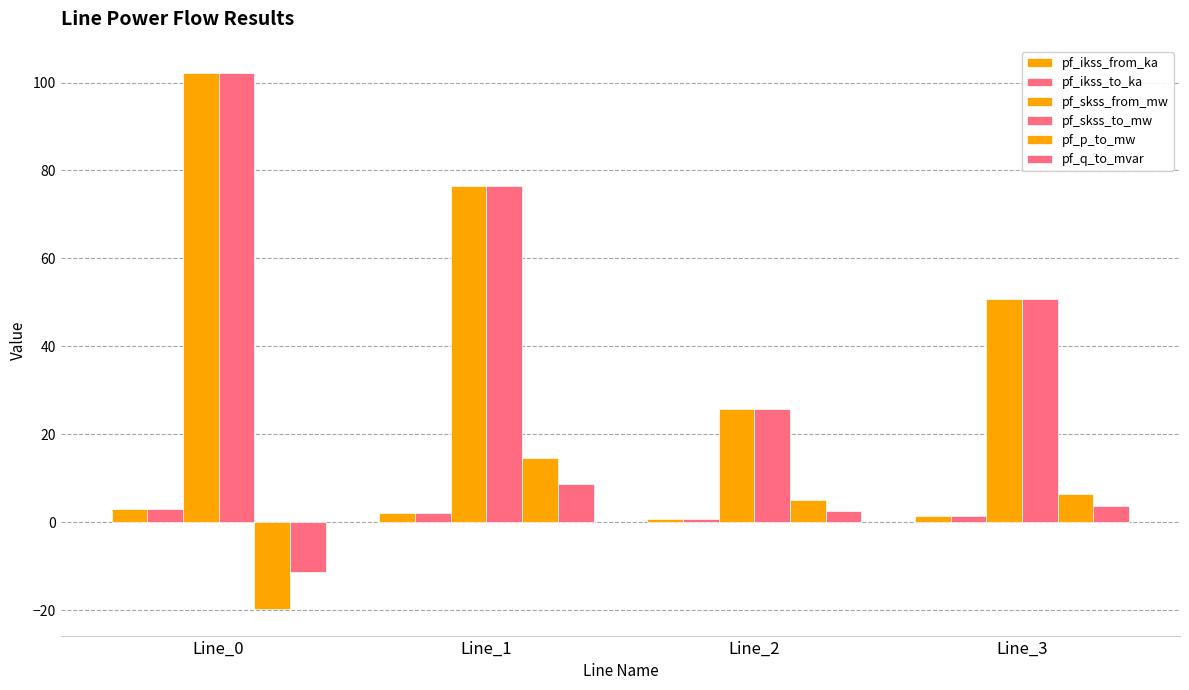

Is the value of pf_skss_from_mw at Line_0 greater than the value of pf_p_to_mw at Line_2?

Yes